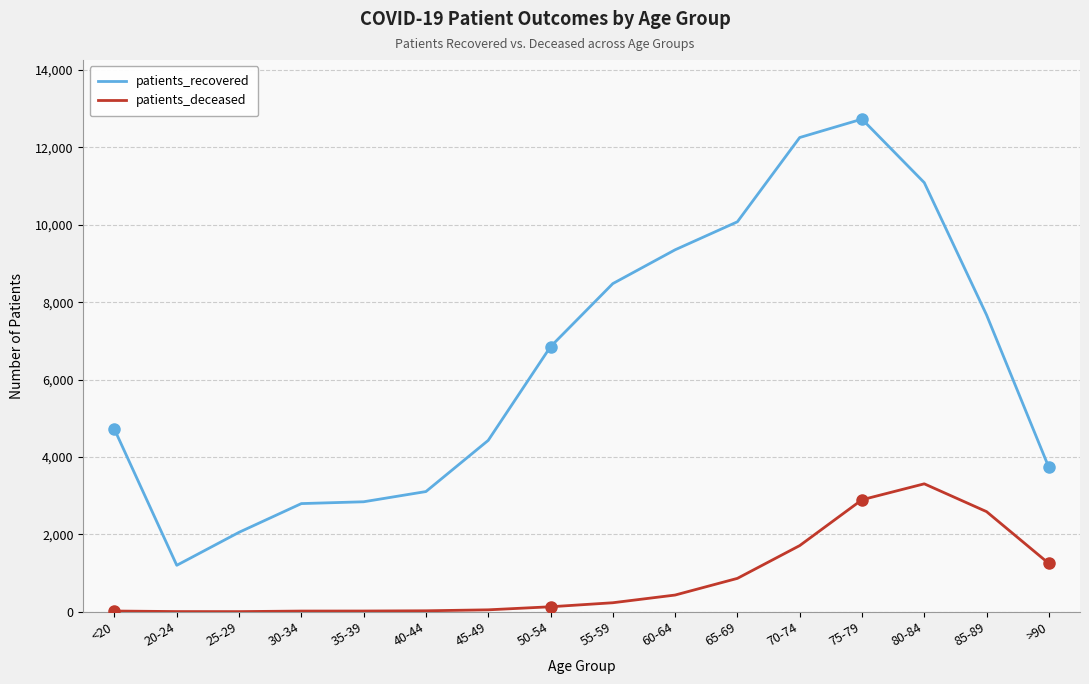

What is the greatest value displayed?

12733